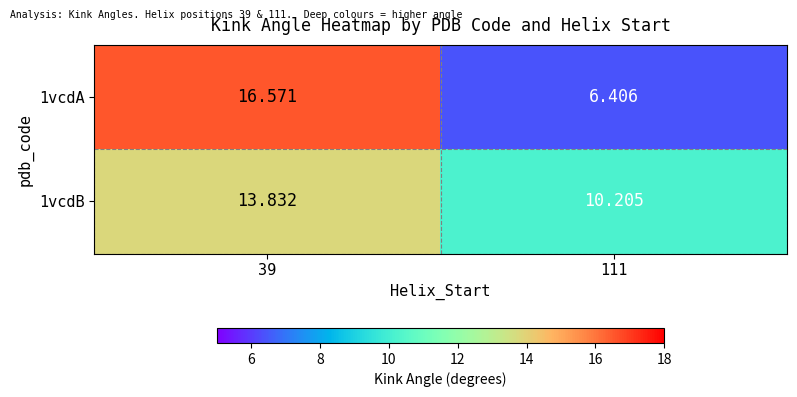

Is the value of 1vcdA at 111 greater than the value of 1vcdB at 111?

No